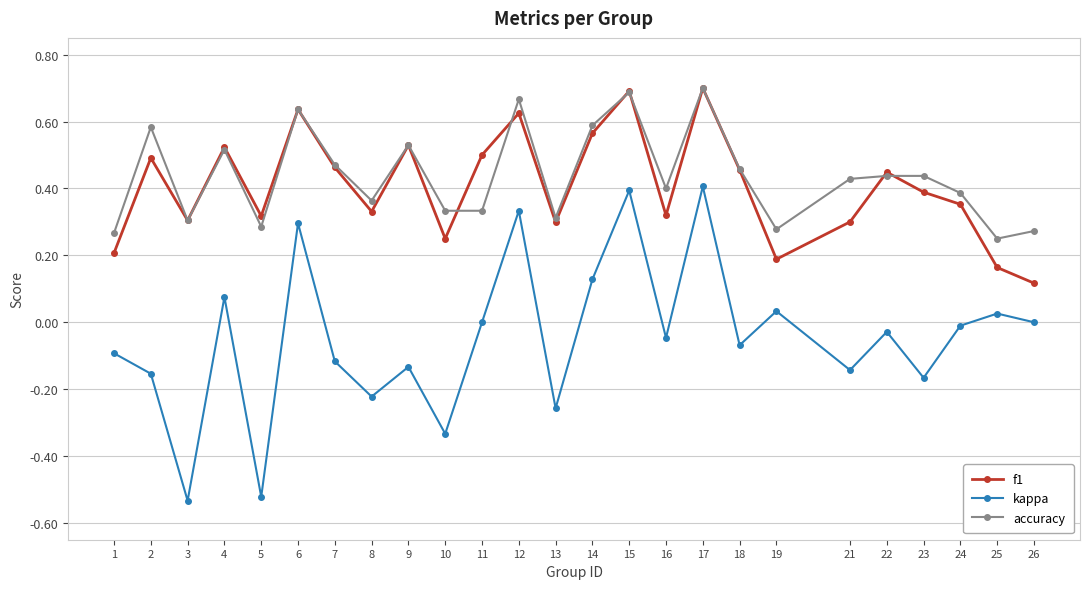

Which series has the widest spread of values?

kappa